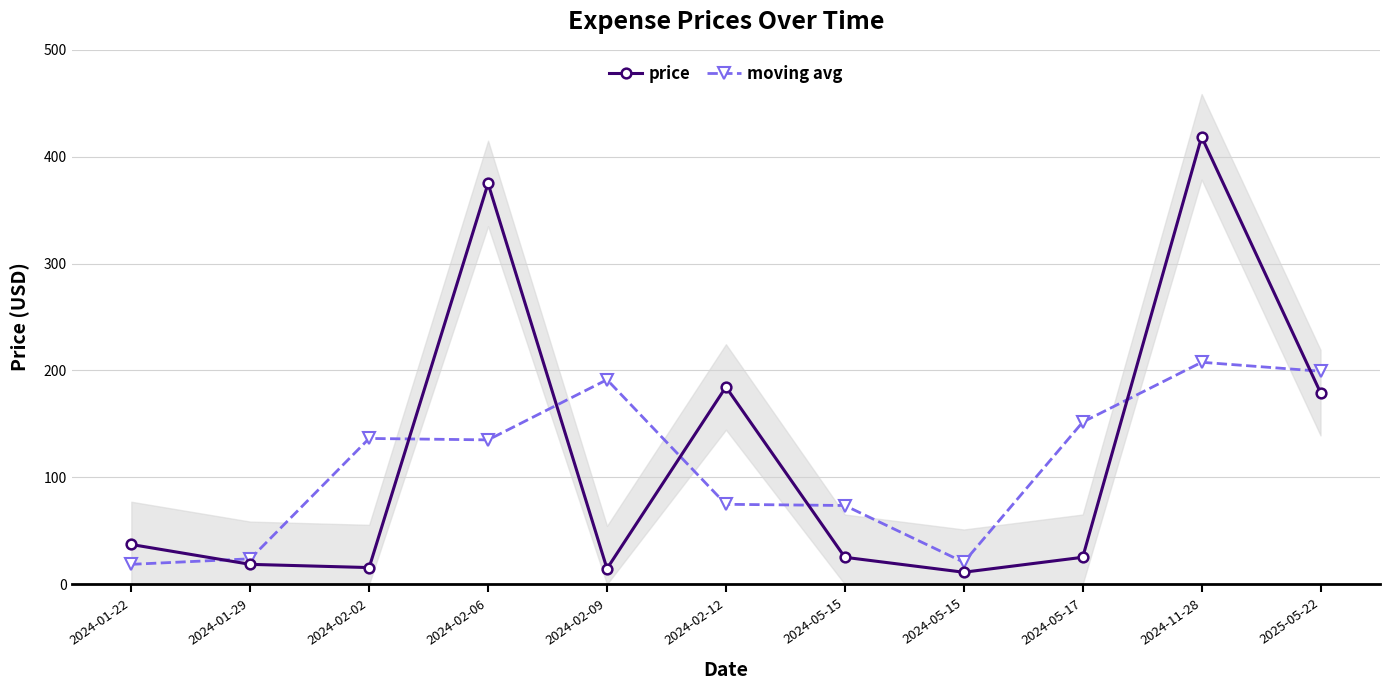

Where do price and moving avg first cross each other?

2024-01-22 and 2024-01-29